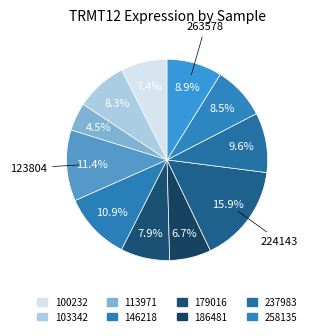

Which slice is the largest?

224143